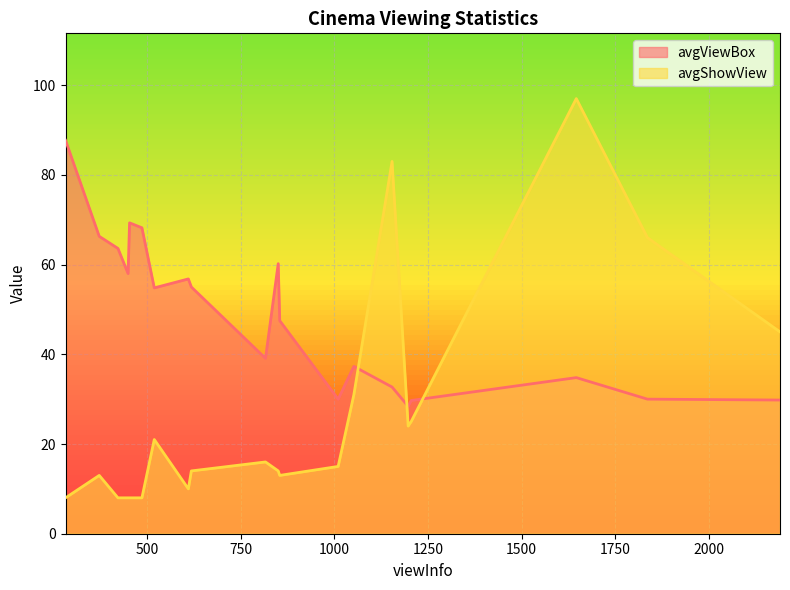

What is the difference between the highest and lowest values at 618?

41.0